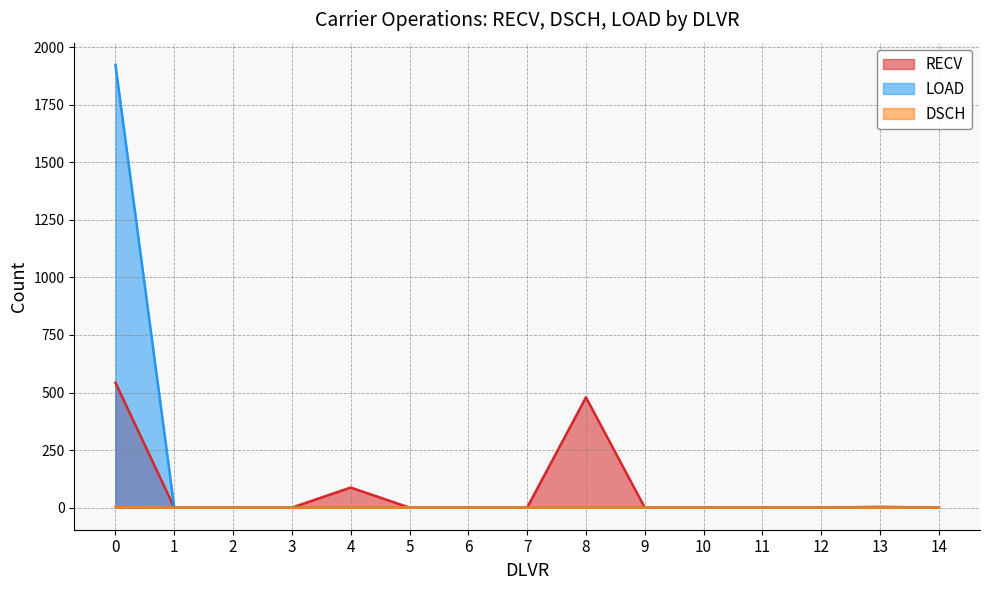

True or false: RECV and DSCH intersect in this chart.

False